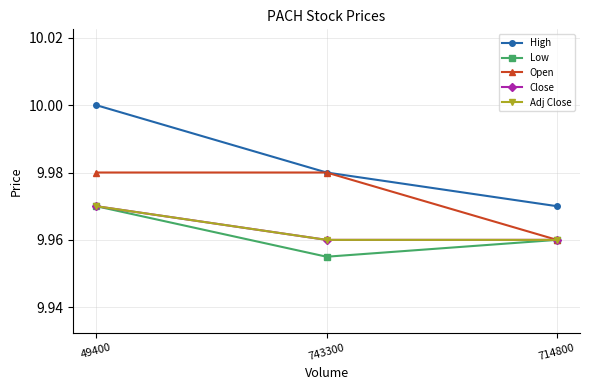

Does the chart have visible grid lines?

Yes